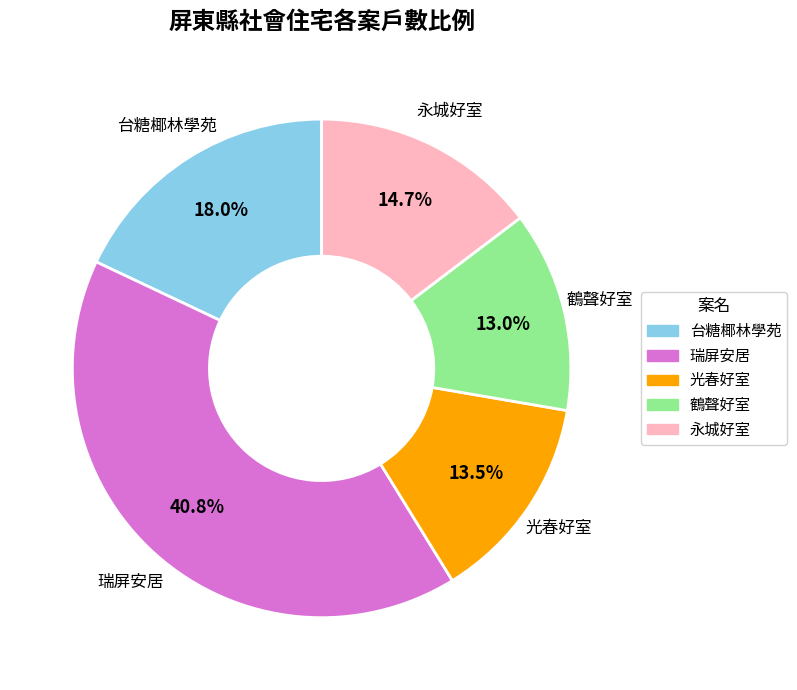

What portion of the pie excludes 台糖椰林學苑?

82.0%